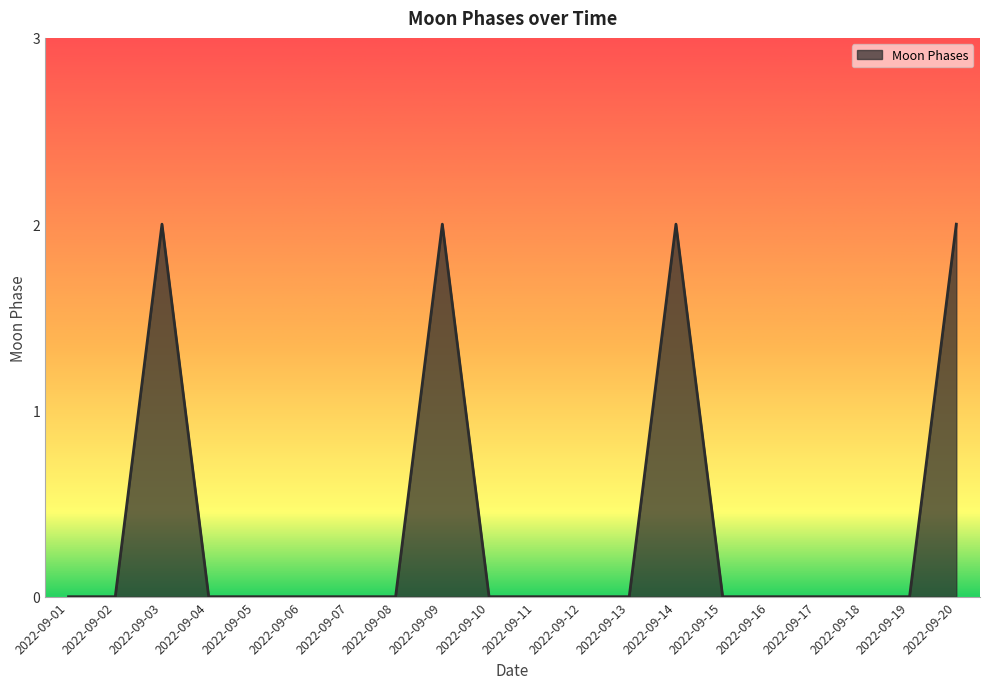

The value at 2022-09-16 is -1. True or false?

False